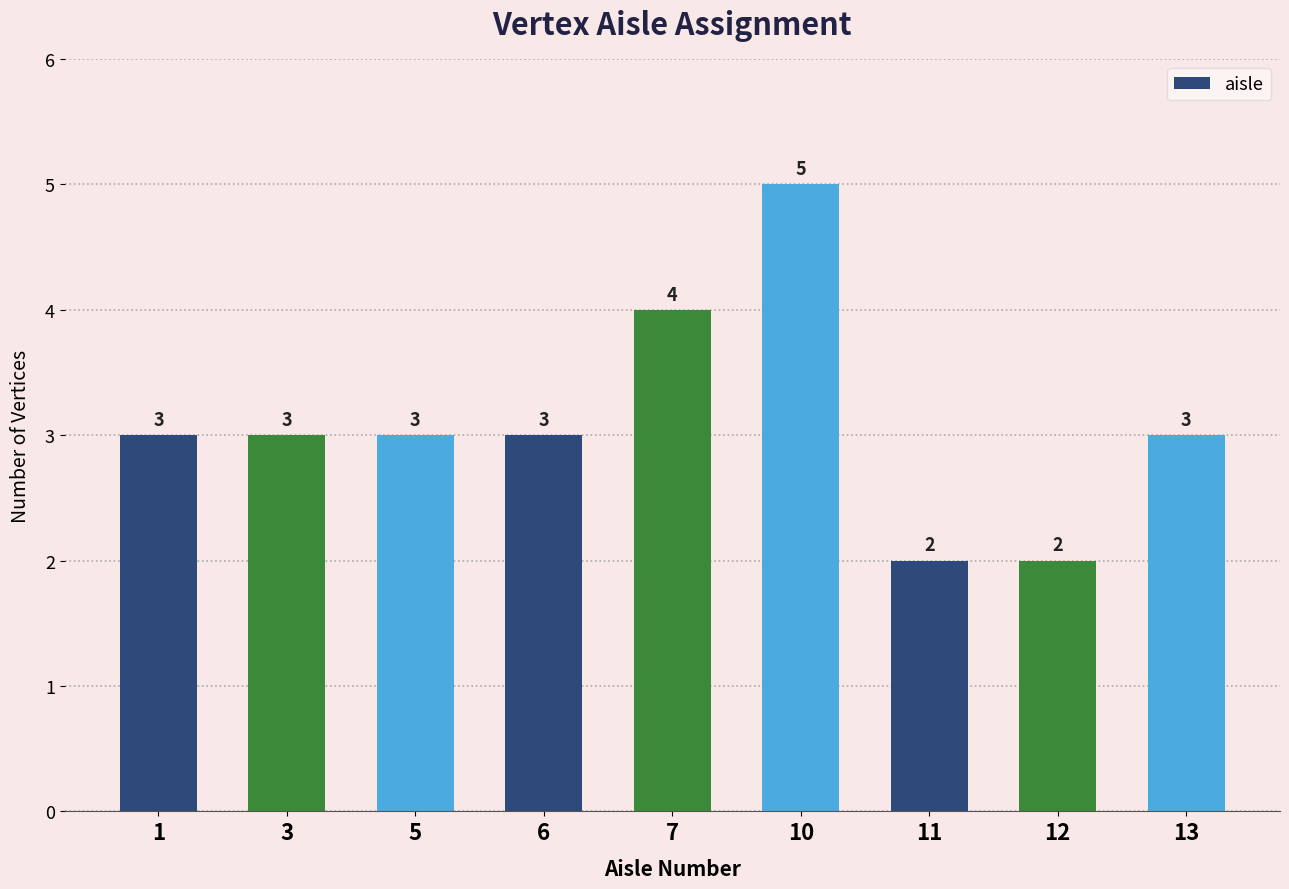

Is it true that the value at 5 is 4?

False